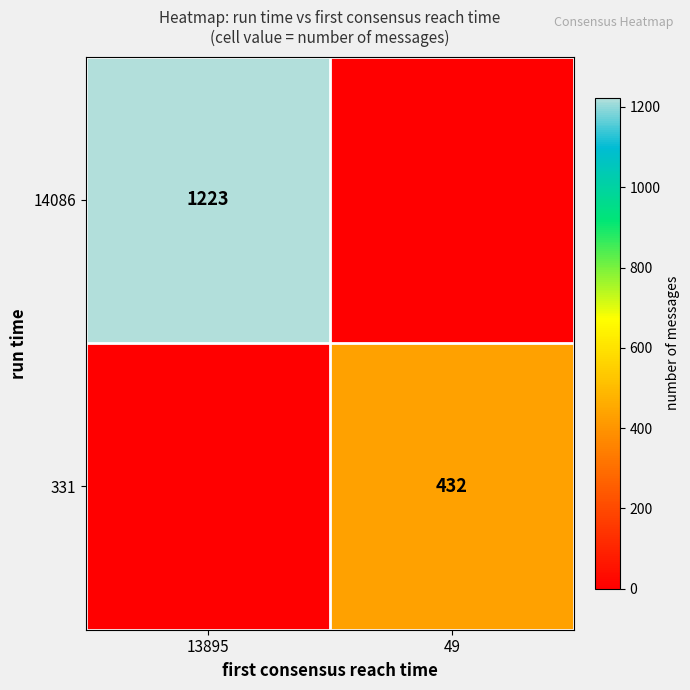

Is the value of 331 at 49 greater than the value of 14086 at 13895?

No